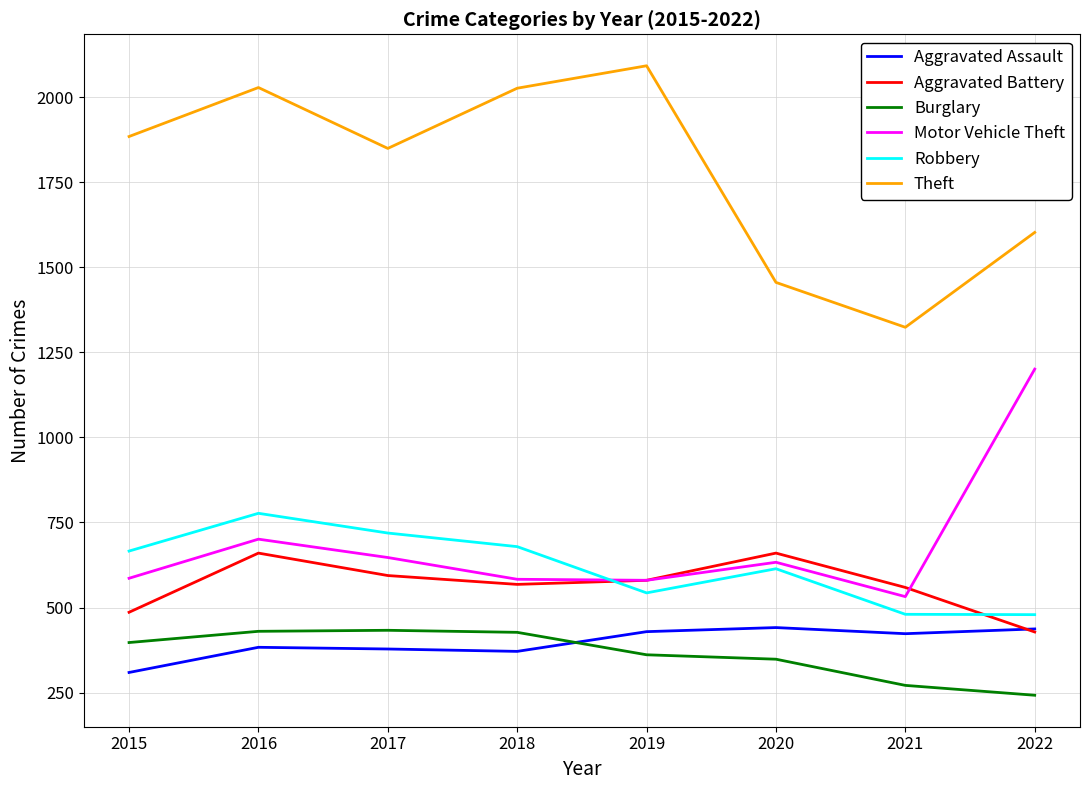

What is the total value across all series at 2020?

4152